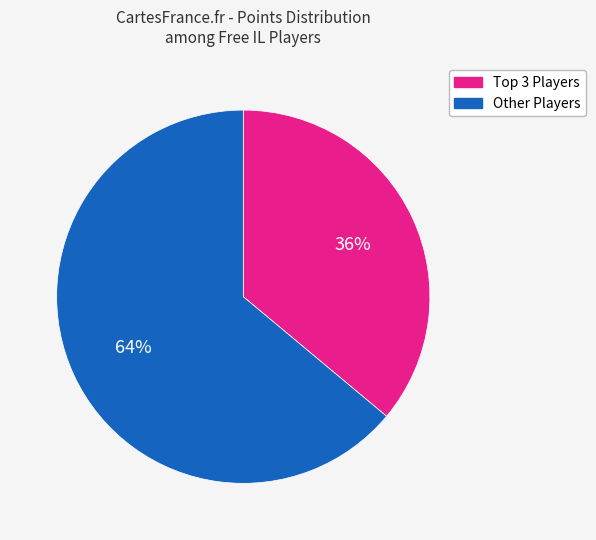

Is there a majority slice in this chart?

Yes